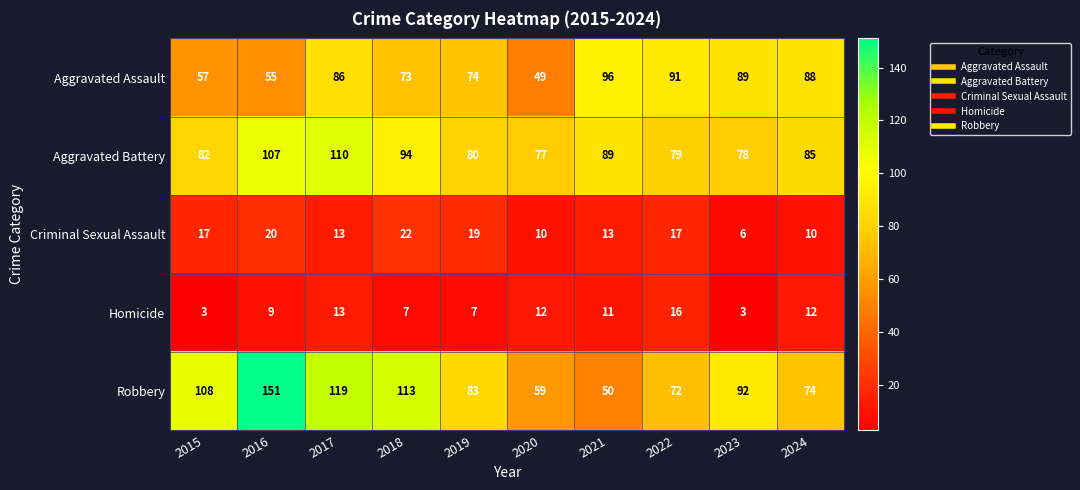

What is the difference between the highest and lowest values at 2015?

105